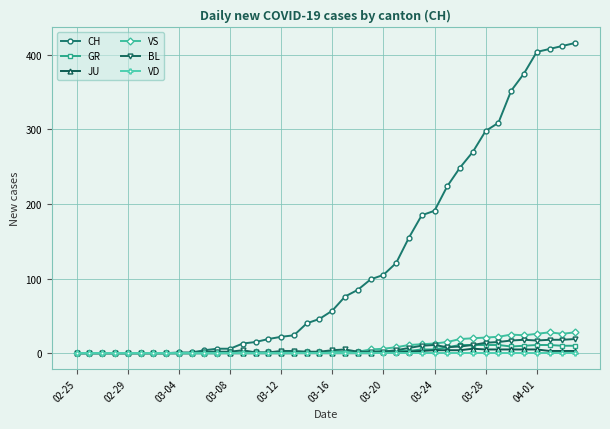

What is the greatest value displayed?

416